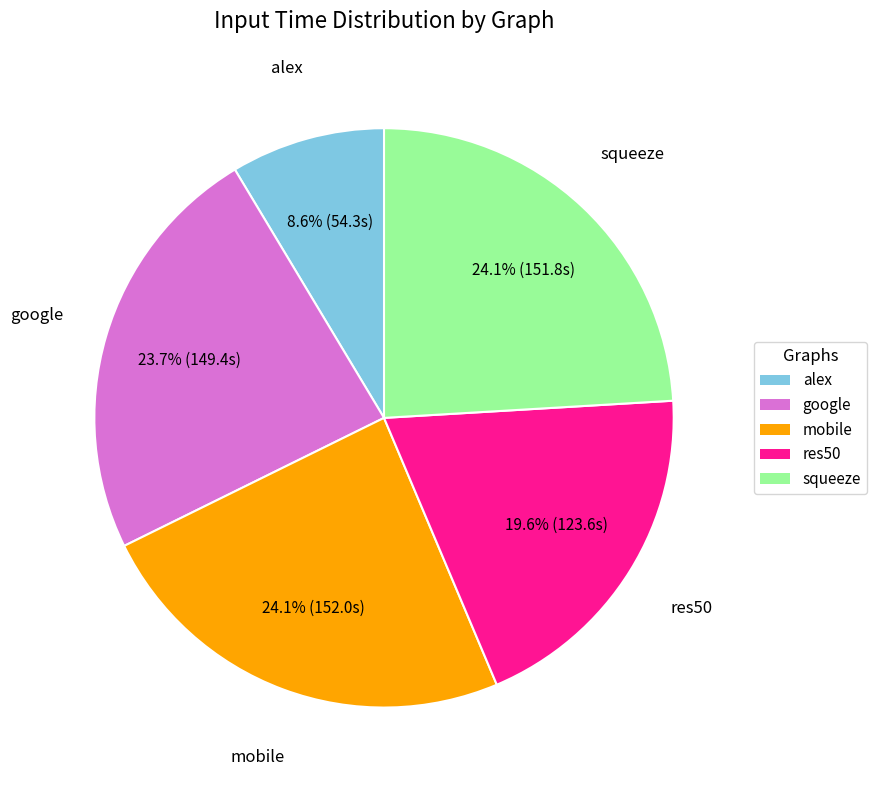

Which category has the smallest portion of the pie?

alex